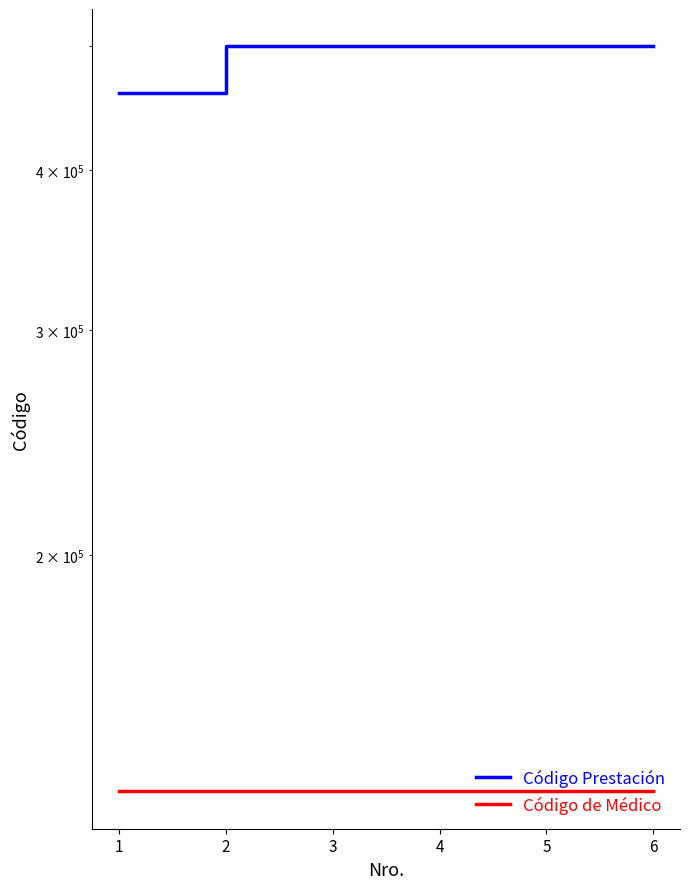

At how many categories does at least one series exceed 258364?

6